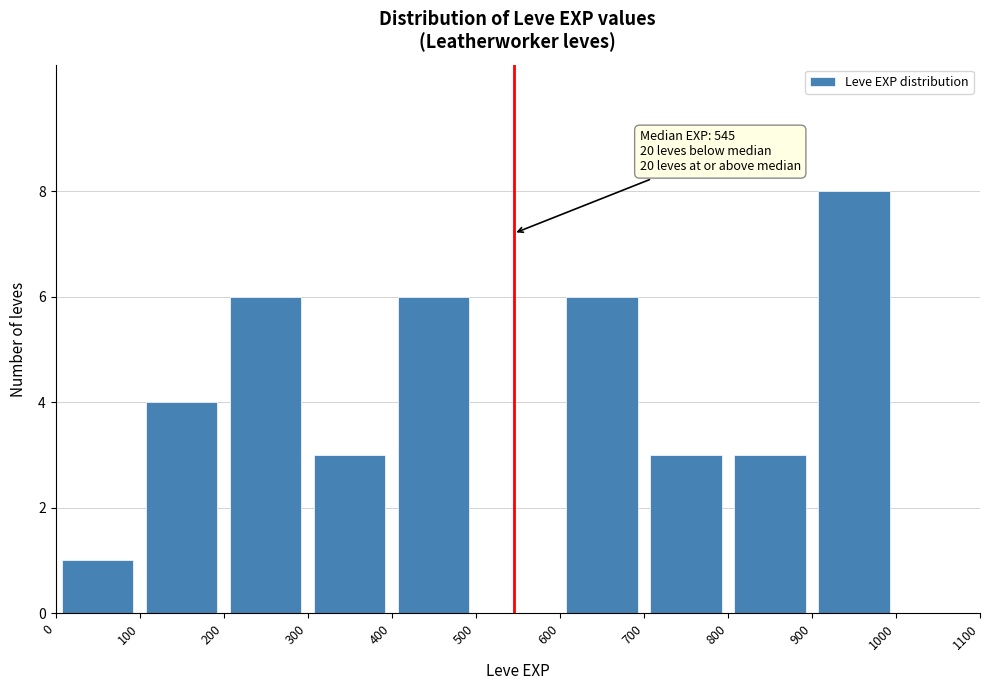

Which range on the x-axis has the tallest bar?

900 to 1000